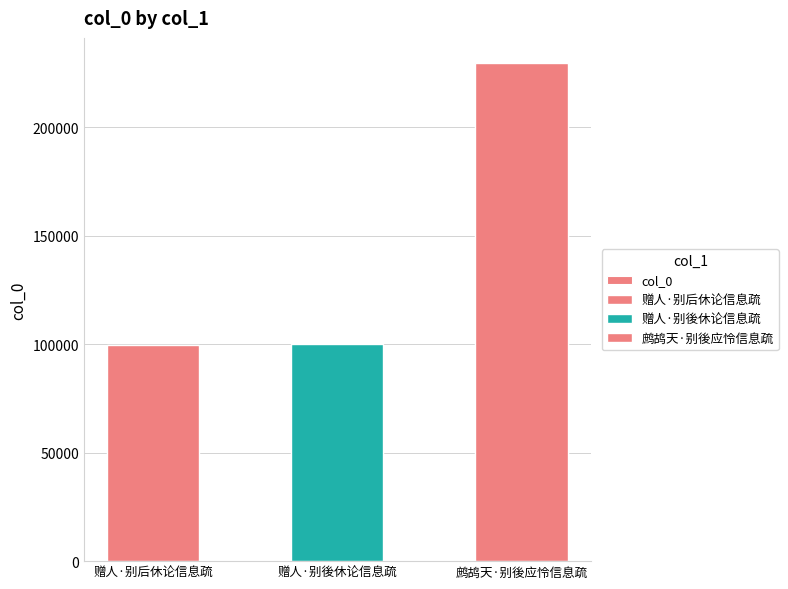

Where is the data nearest to the value 164577?

赠人·别後休论信息疏